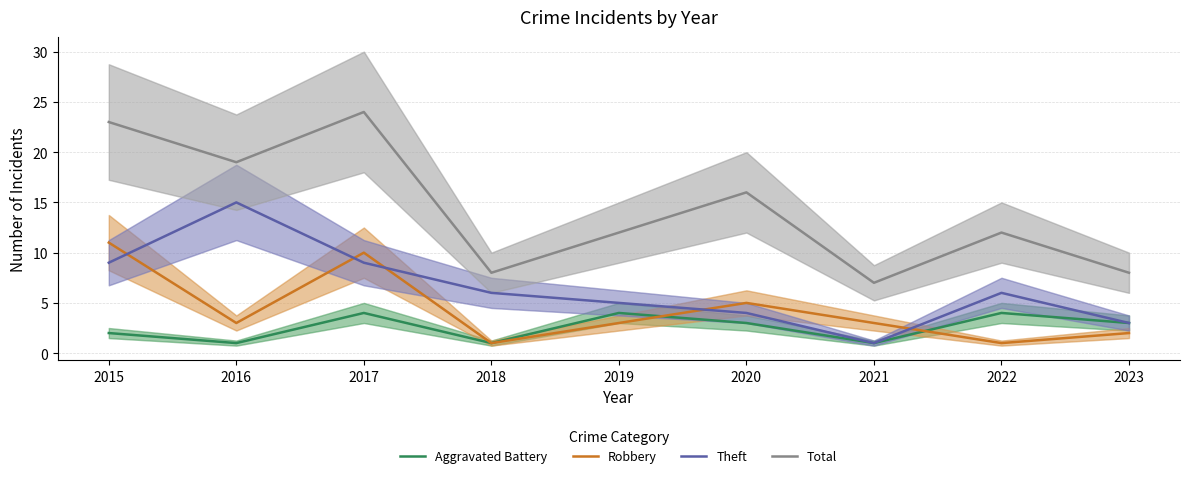

Which series has the largest range (max minus min)?

Total